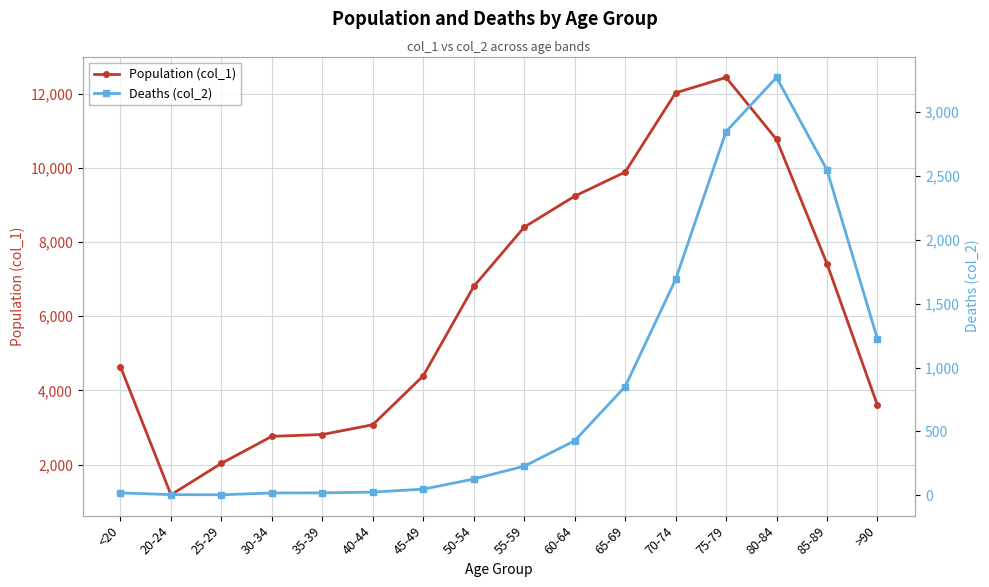

The value of Deaths (col_2) at 20-24 is 4. True or false?

True